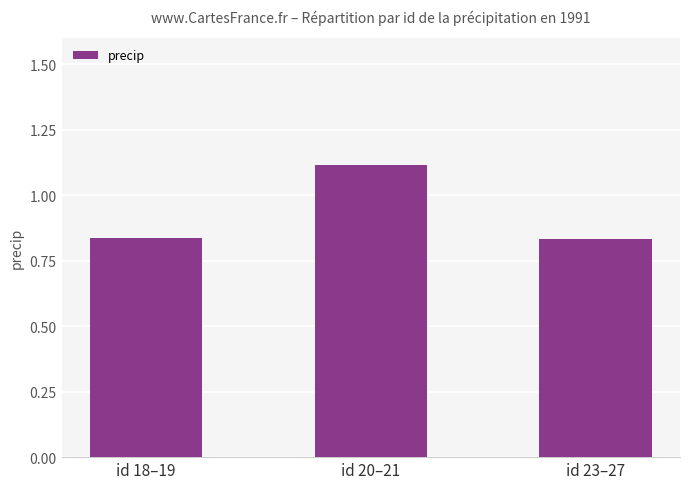

Which category has the highest value across all series?

id 20–21